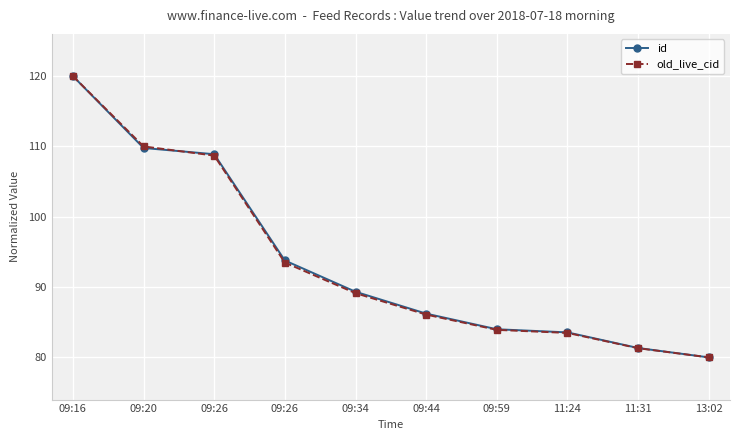

Which series has the largest range (max minus min)?

id